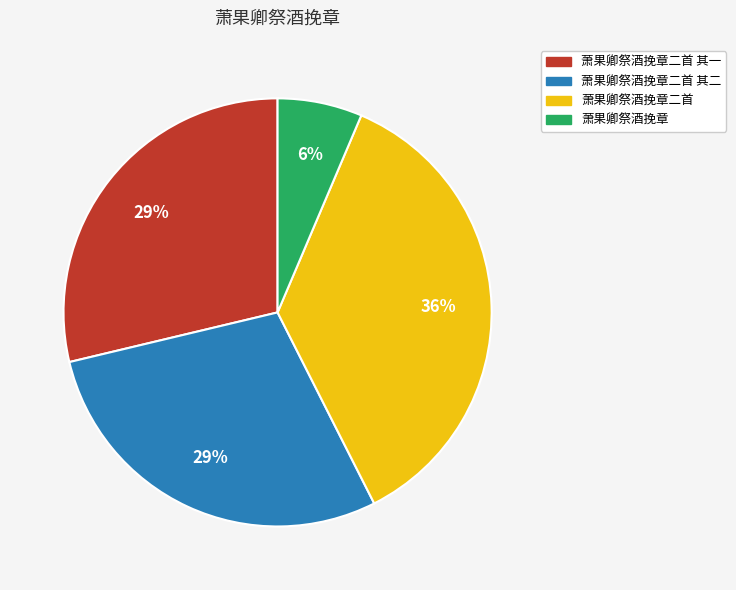

Count the number of slices in the pie.

4